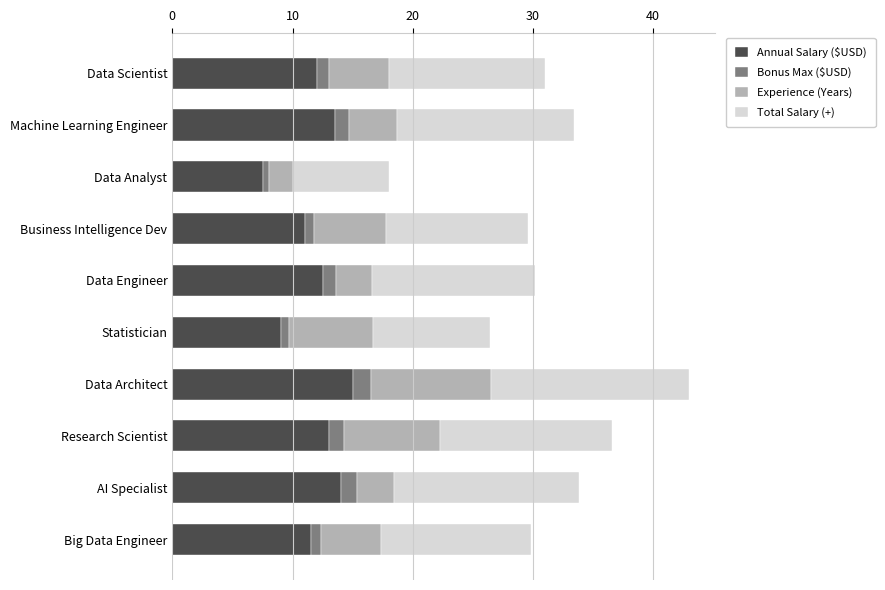

At which category is the sum across all series the highest?

Data Architect